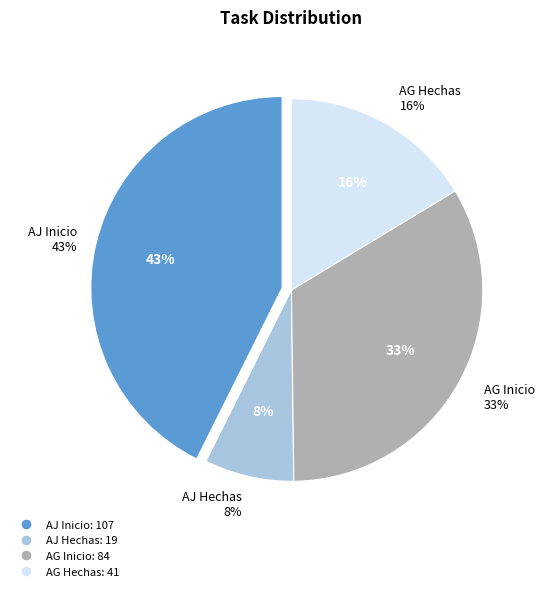

Rank the categories by value from lowest to highest.

AJ Hechas, AG Hechas, AG Inicio, AJ Inicio